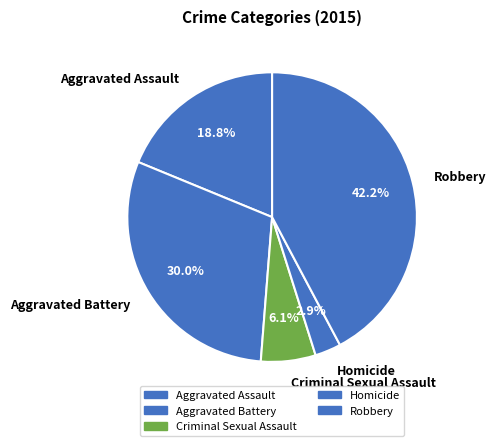

Approximately how many times larger is the value at Criminal Sexual Assault compared to Robbery?

0.1